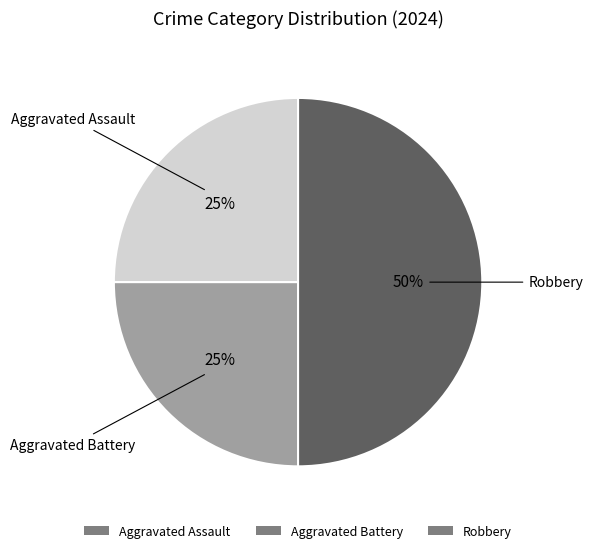

To the nearest percent, what percentage of the pie is Aggravated Assault?

25%